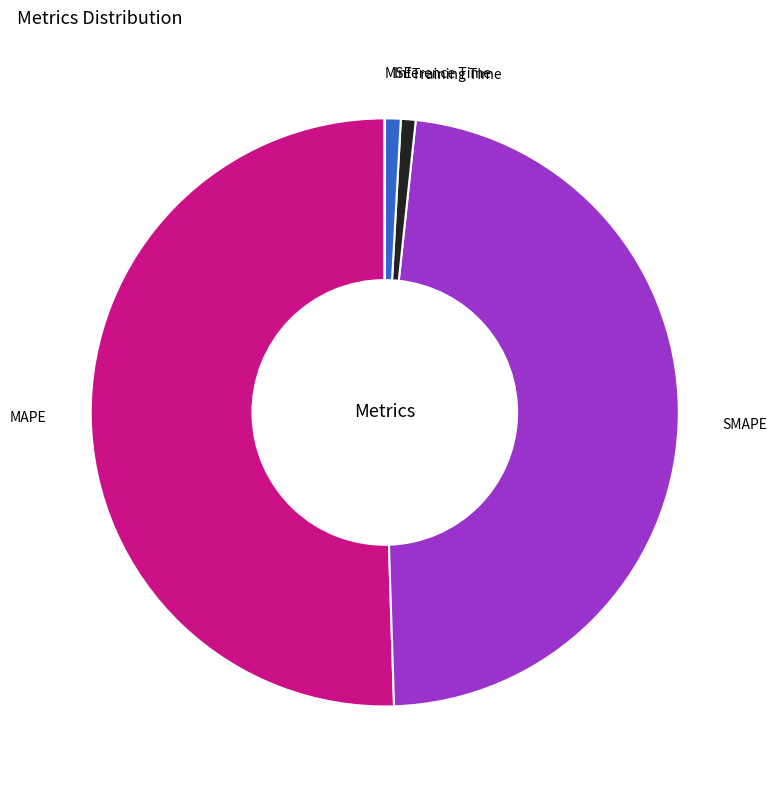

Is it true that Inference Time is 11% of the pie?

False